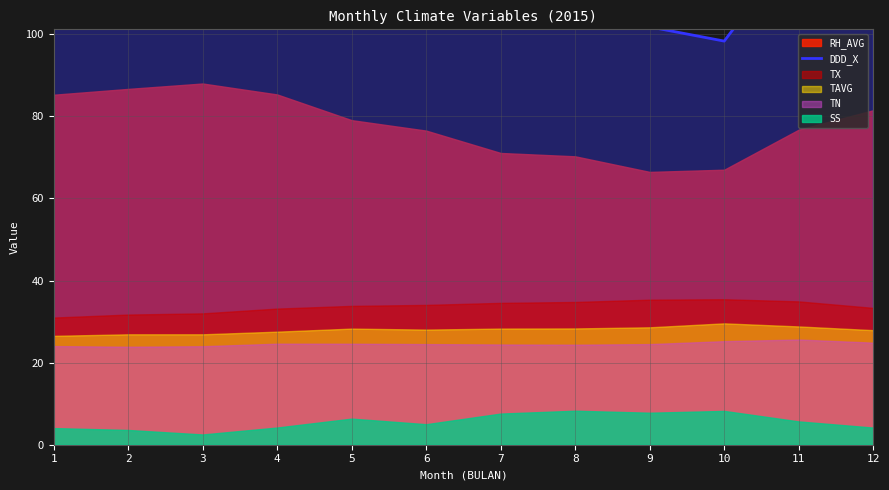

Is it true that the value at 12 is 390.5?

False